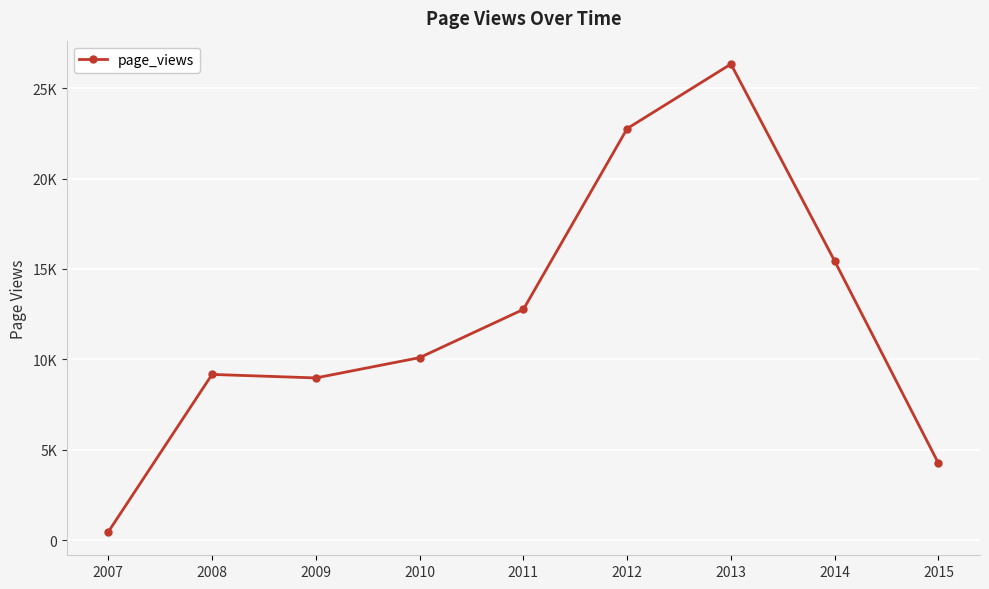

At which label is the value closest to 13392?

2011